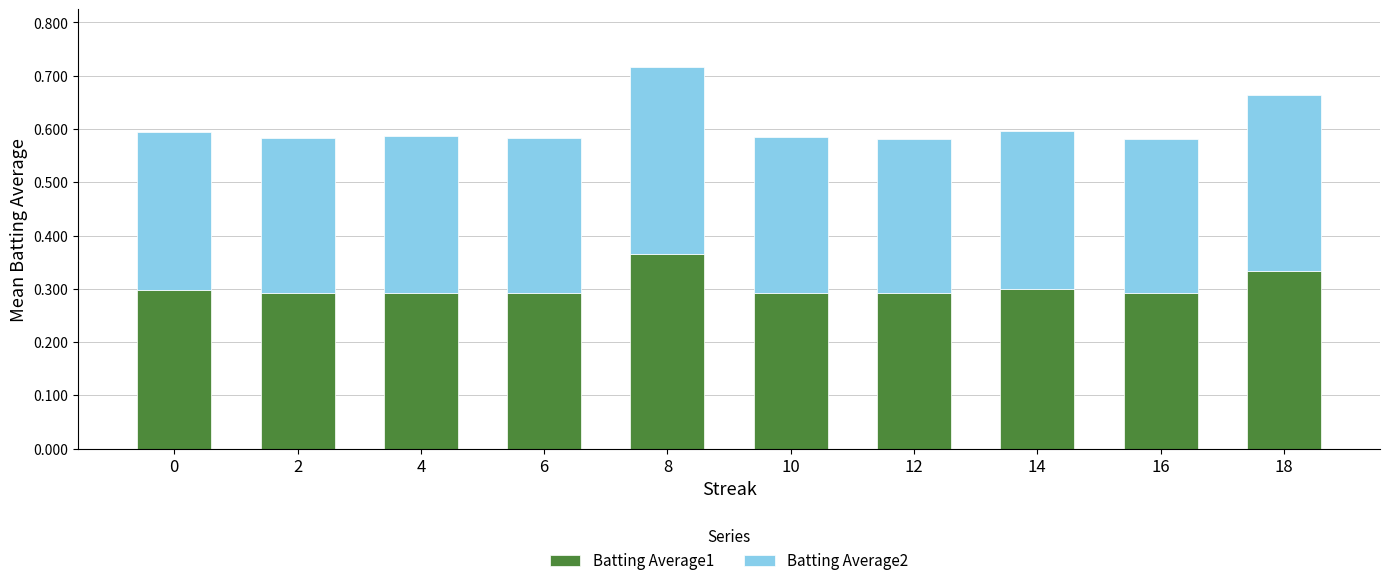

Count the Batting Average1 values in the range 0 to 1.

10